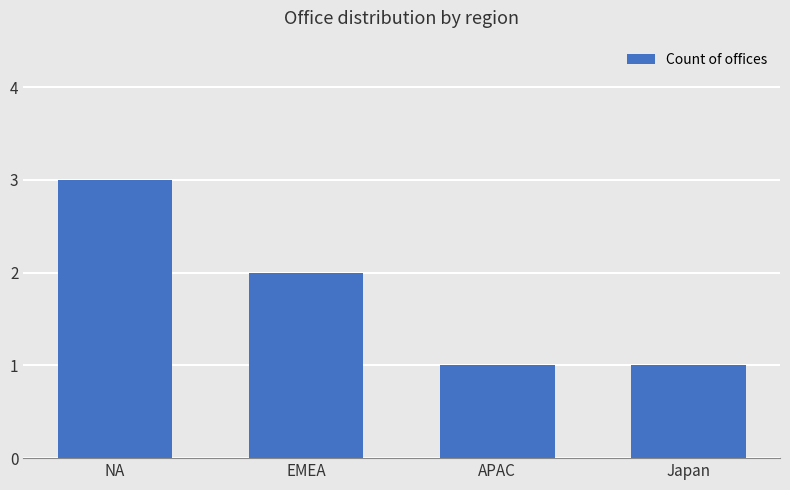

What is the change in value from EMEA to APAC?

-1